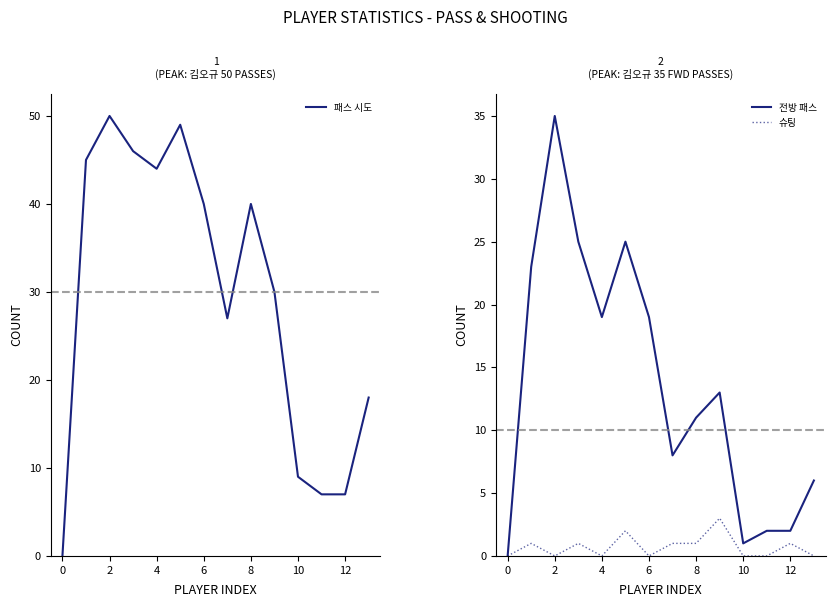

Which series has the widest spread of values?

패스 시도